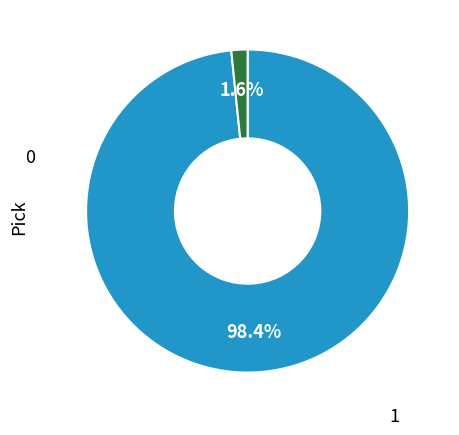

Is there a majority slice in this chart?

Yes